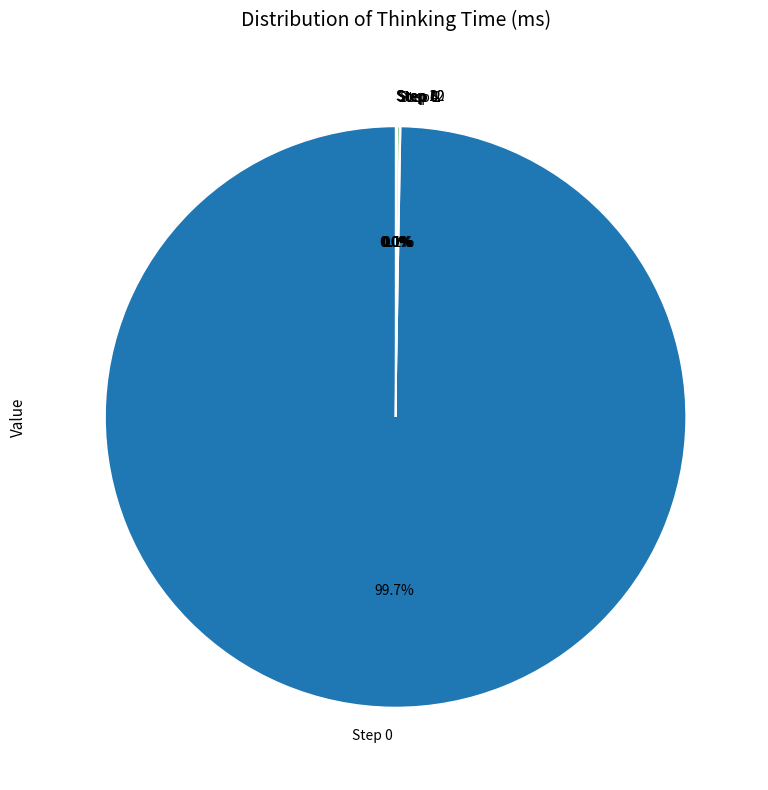

To the nearest percent, what is the average slice percentage?

14%